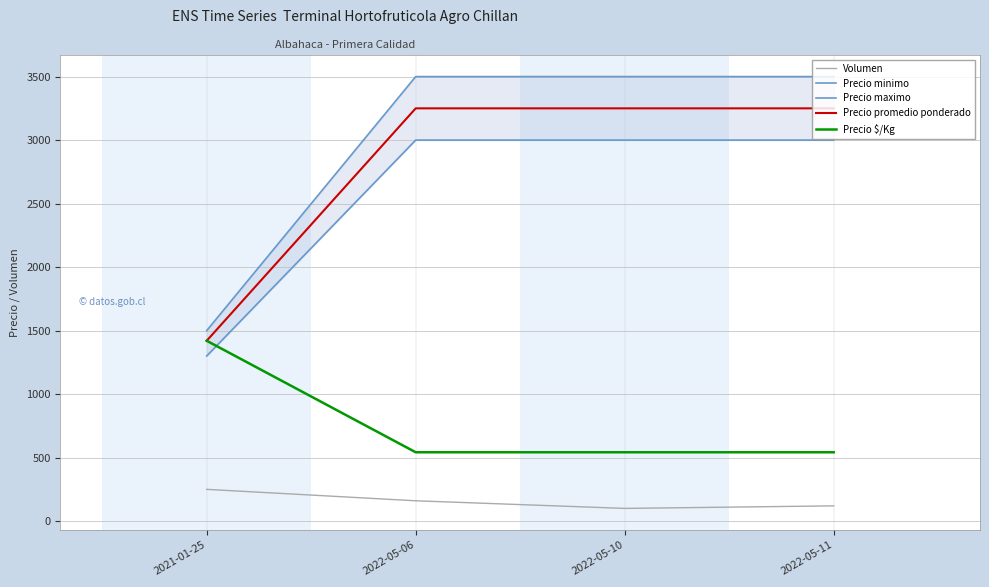

What is the difference between the highest and lowest values at 2021-01-25?

1250